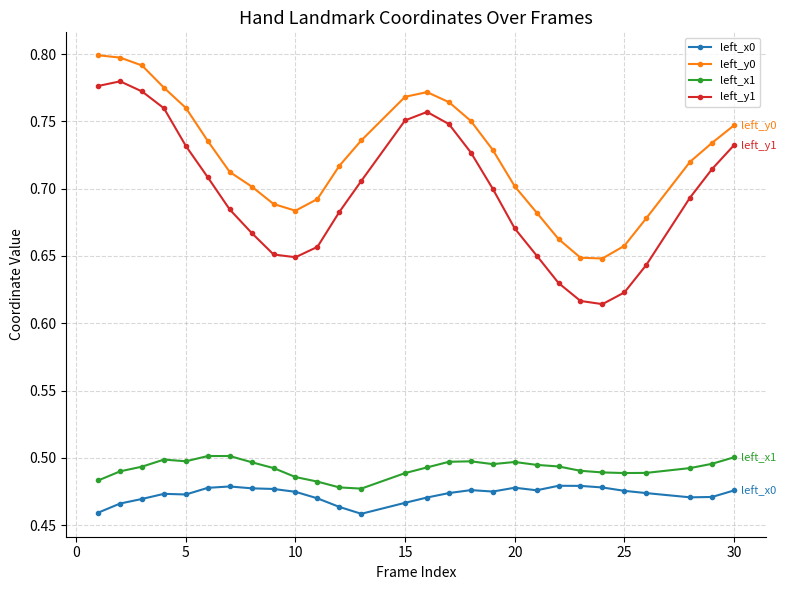

True or false: left_x0 and left_y0 cross at least once.

False